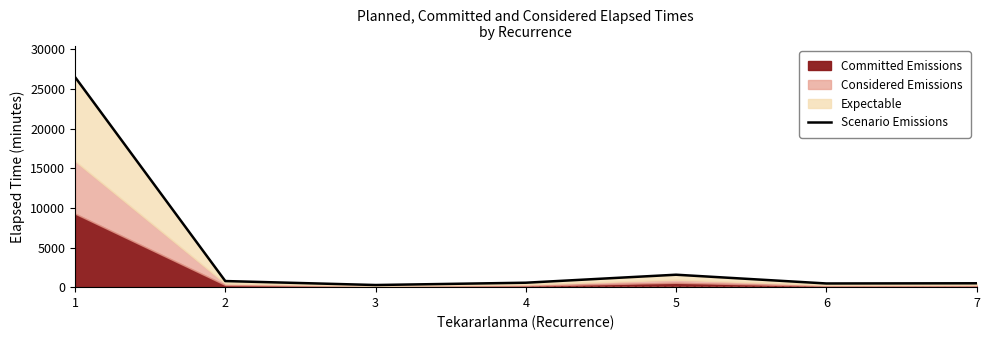

How many points are lower than both their immediate neighbors (excluding endpoints)?

2